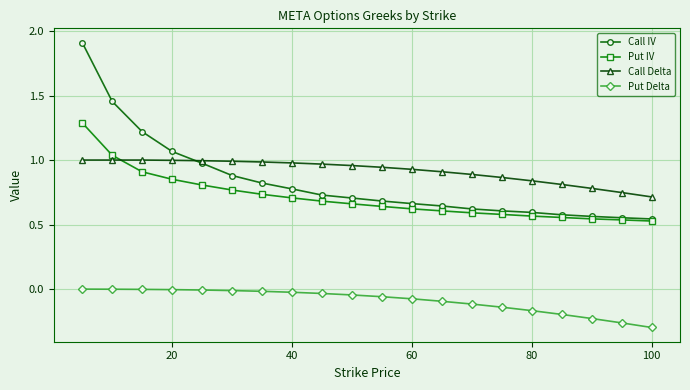

True or false: Call Delta and Call IV cross at least once.

True